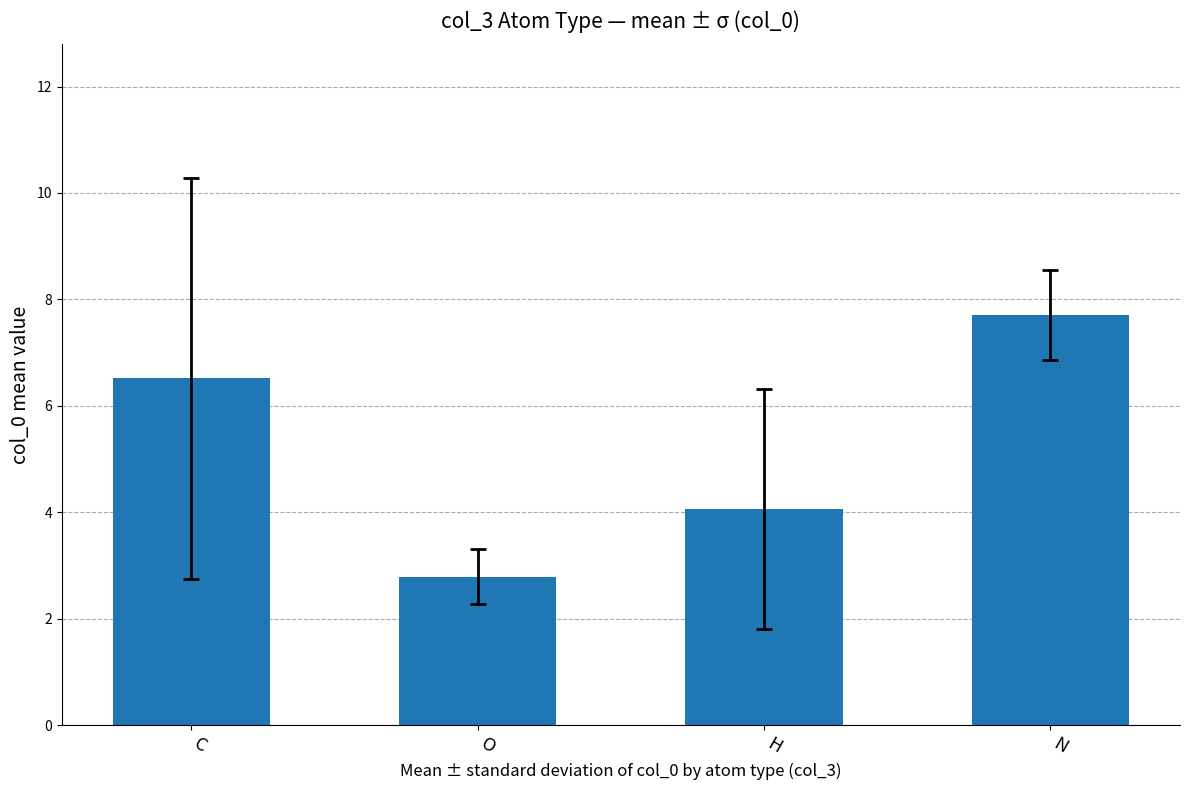

Which has a higher value, O or C?

C